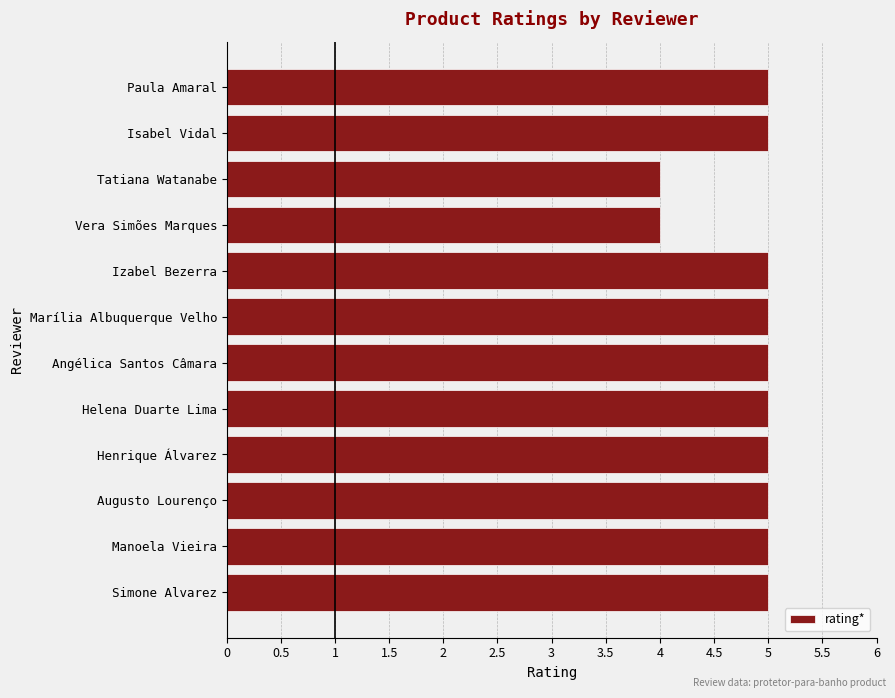

What is the smallest value displayed?

4